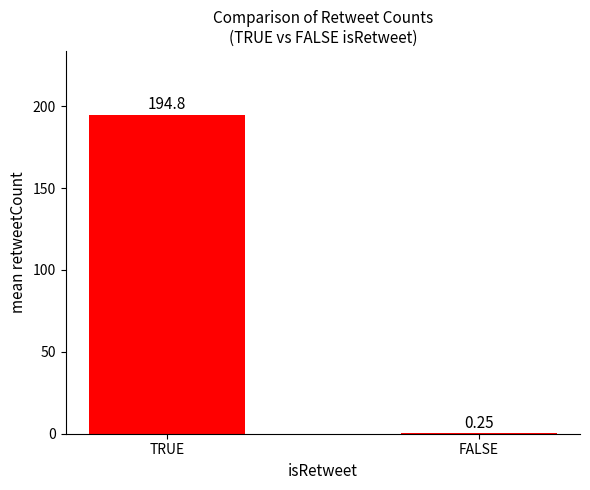

How many distinct data groups are displayed?

1